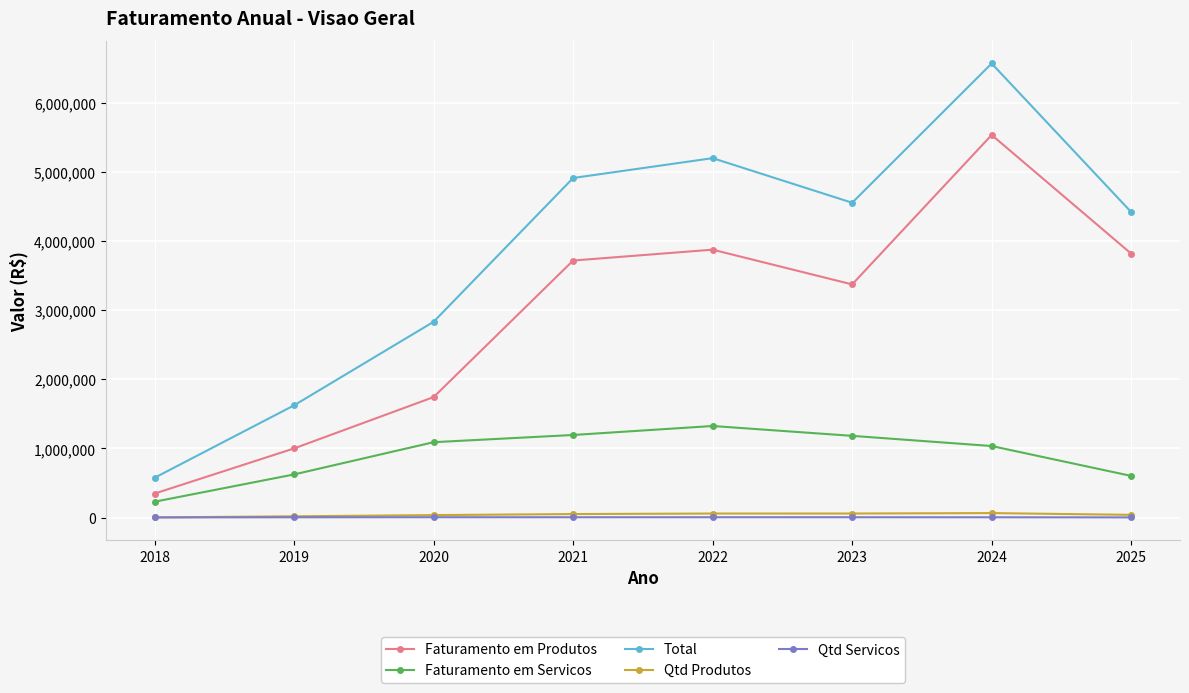

Which series has the widest spread of values?

Total